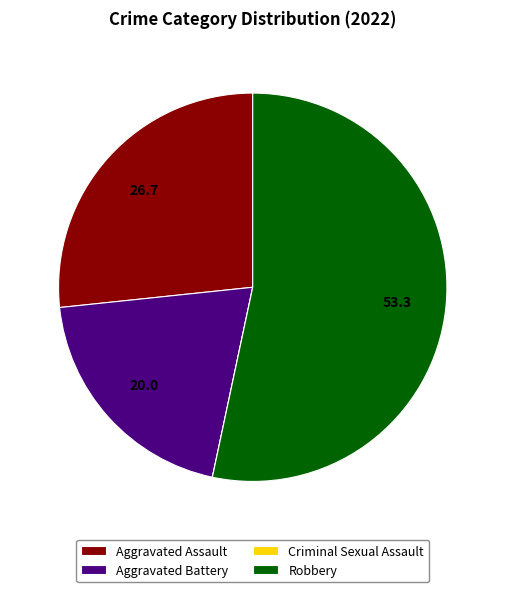

Is there a majority slice in this chart?

Yes